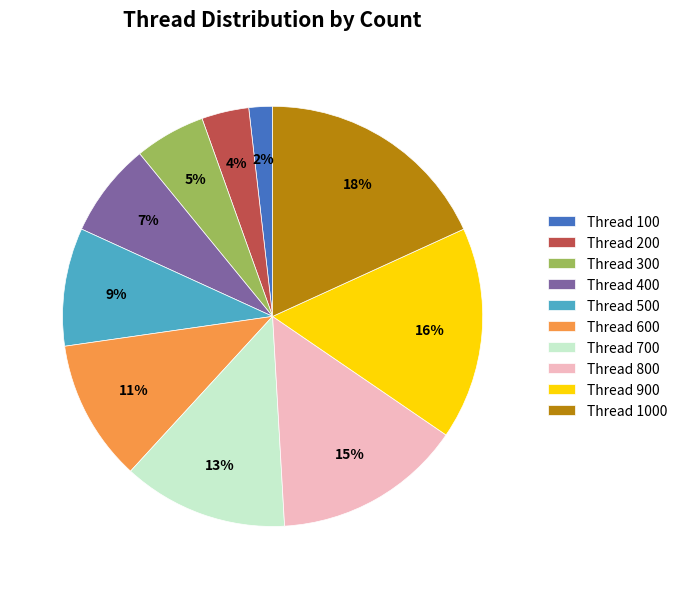

Is the sum of Thread 700 and Thread 900 greater than half?

No